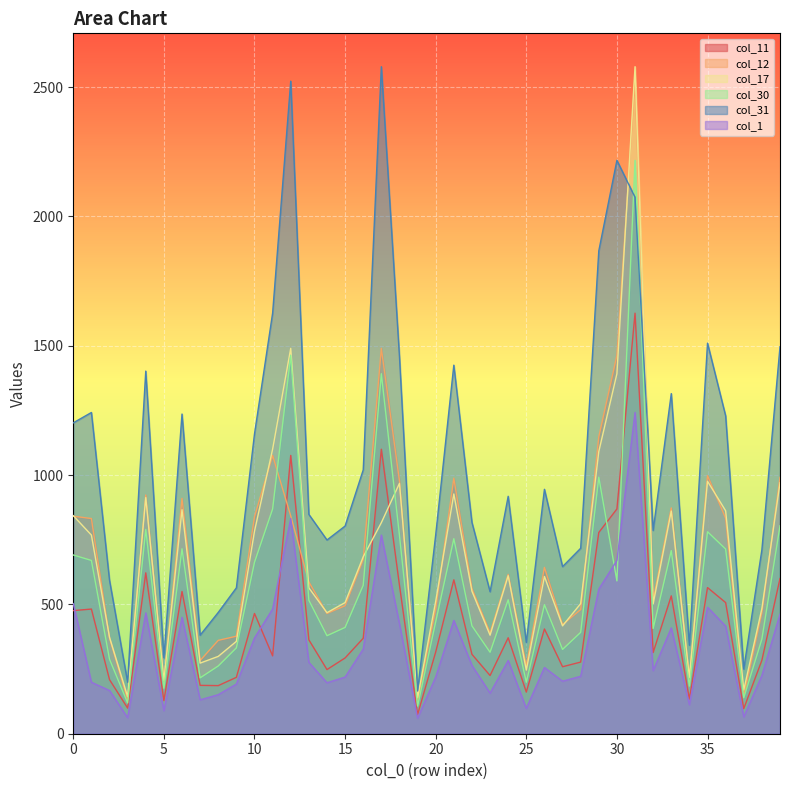

What are all the series names shown in the legend?

col_11, col_12, col_17, col_30, col_31, col_1